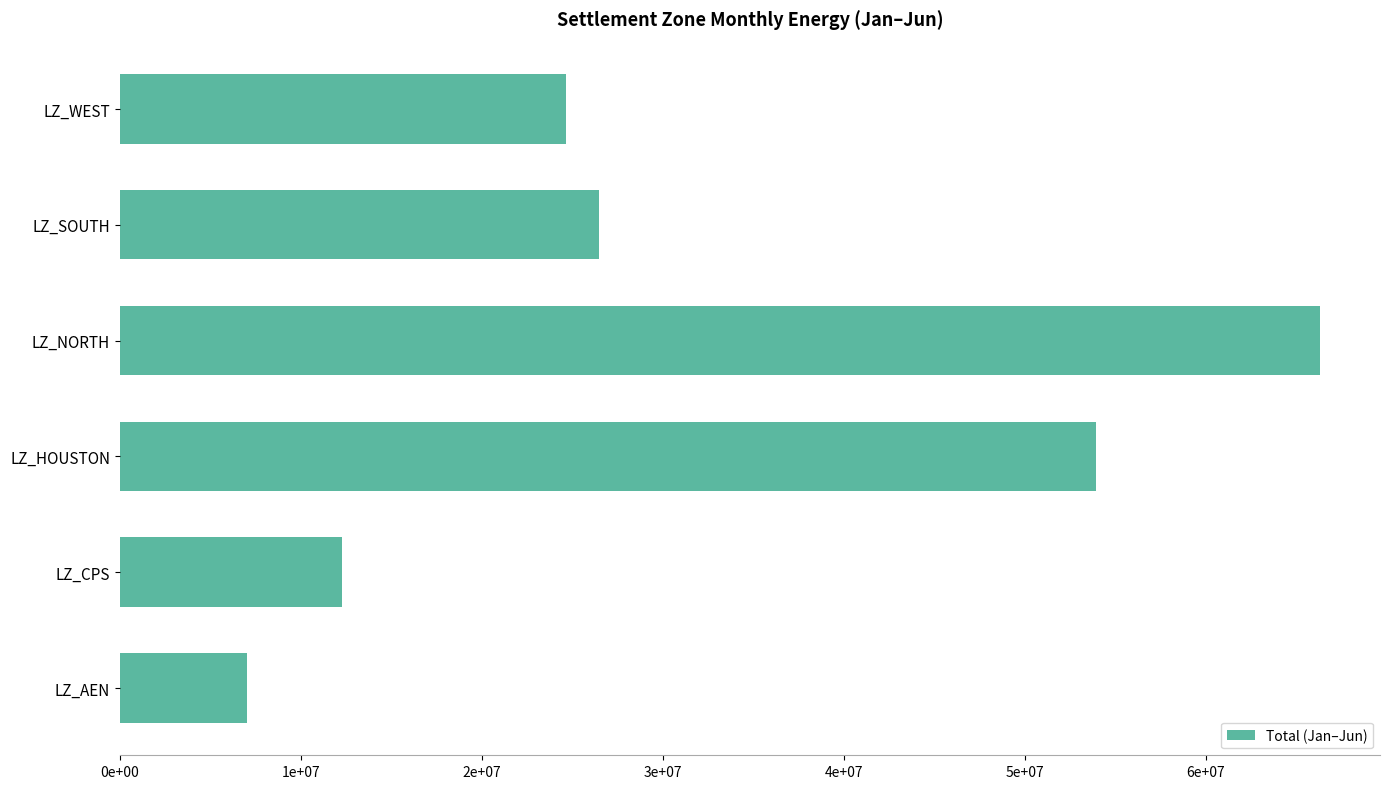

Does the chart contain any negative values?

No